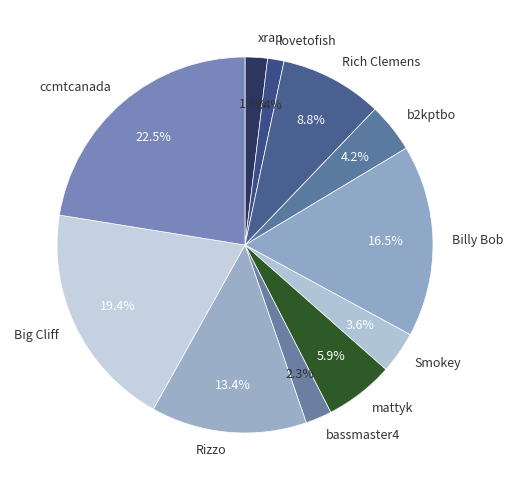

Is there a majority slice in this chart?

No